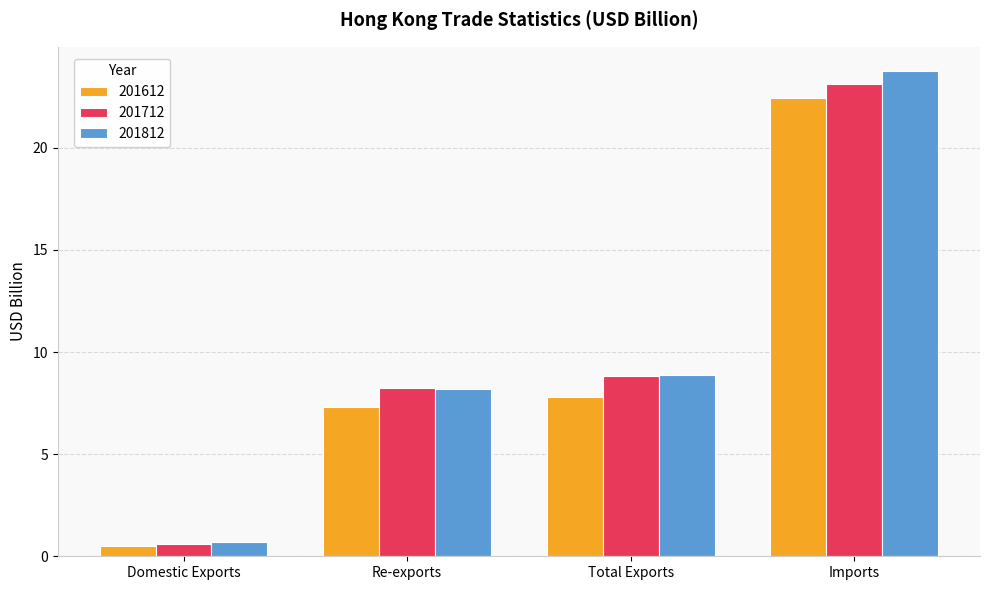

At which label is 201812 closest to 12?

Total Exports